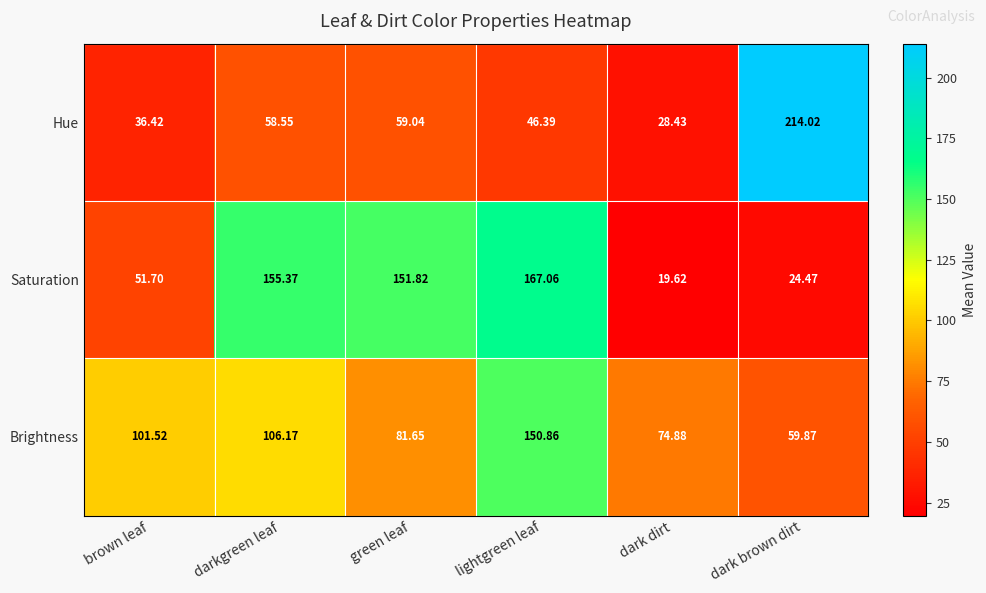

Rank the series by their maximum value, from highest to lowest.

Hue, Saturation, Brightness